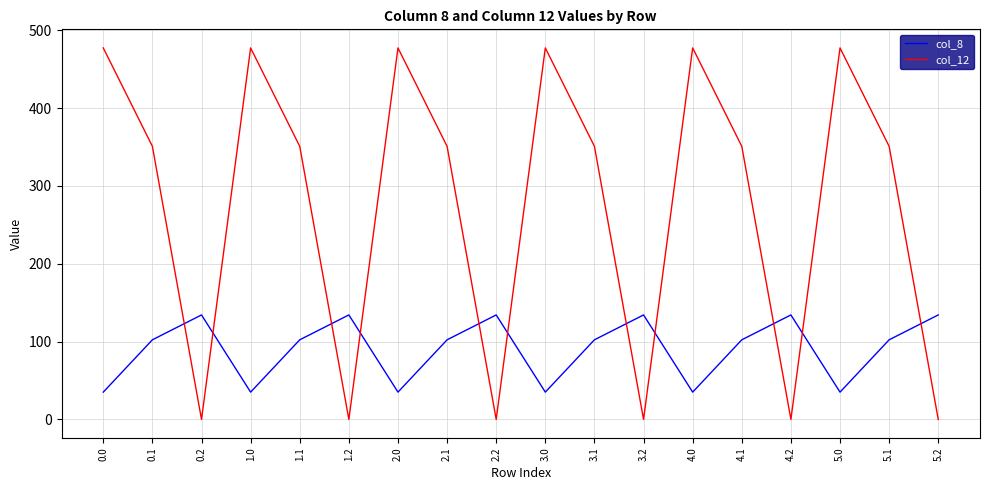

Where do col_8 and col_12 first cross each other?

0.1 and 0.2